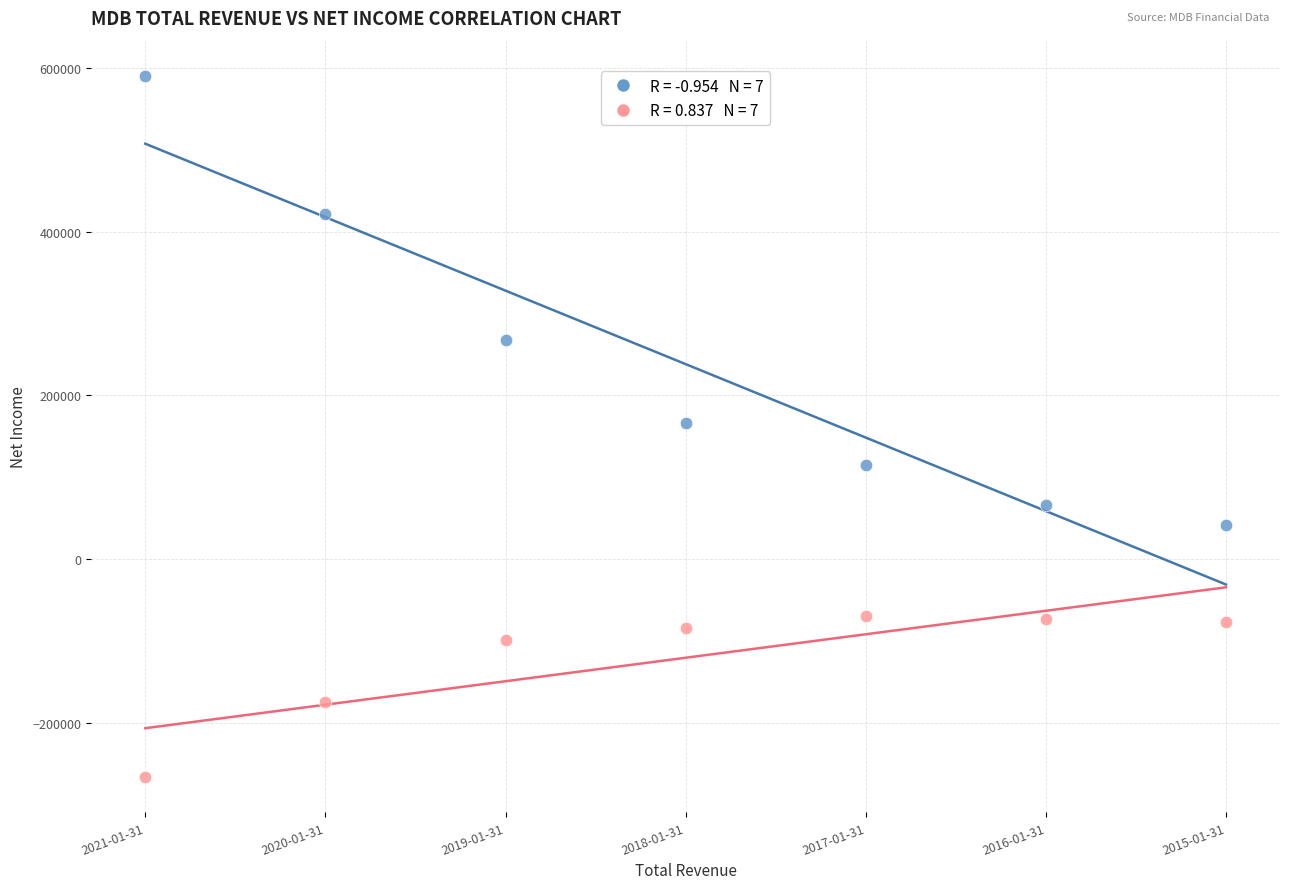

Across all data points, what is the range of Y values (max minus min)?

857300